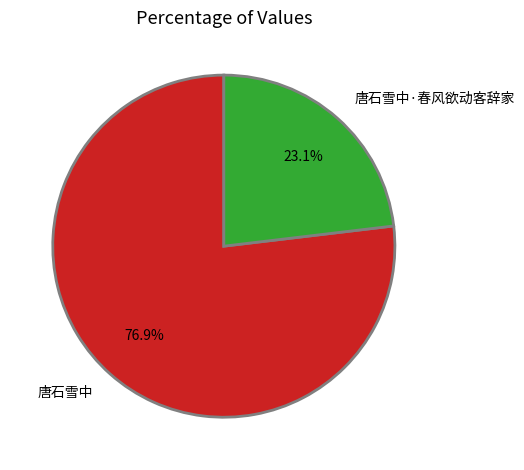

Does any single category account for the majority?

Yes